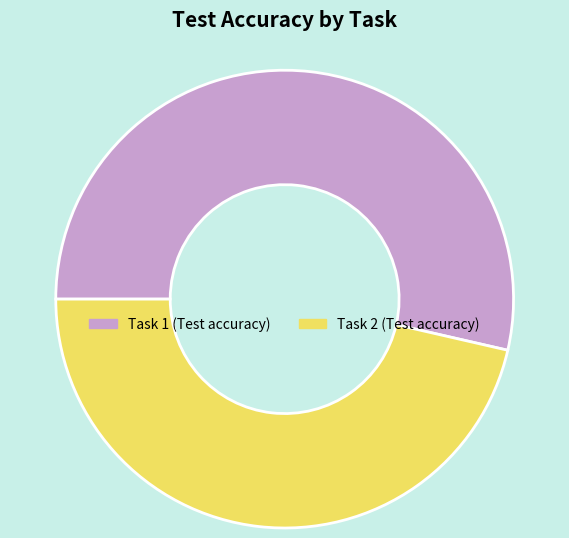

Rank the categories by value from lowest to highest.

Task 2 (Test accuracy), Task 1 (Test accuracy)